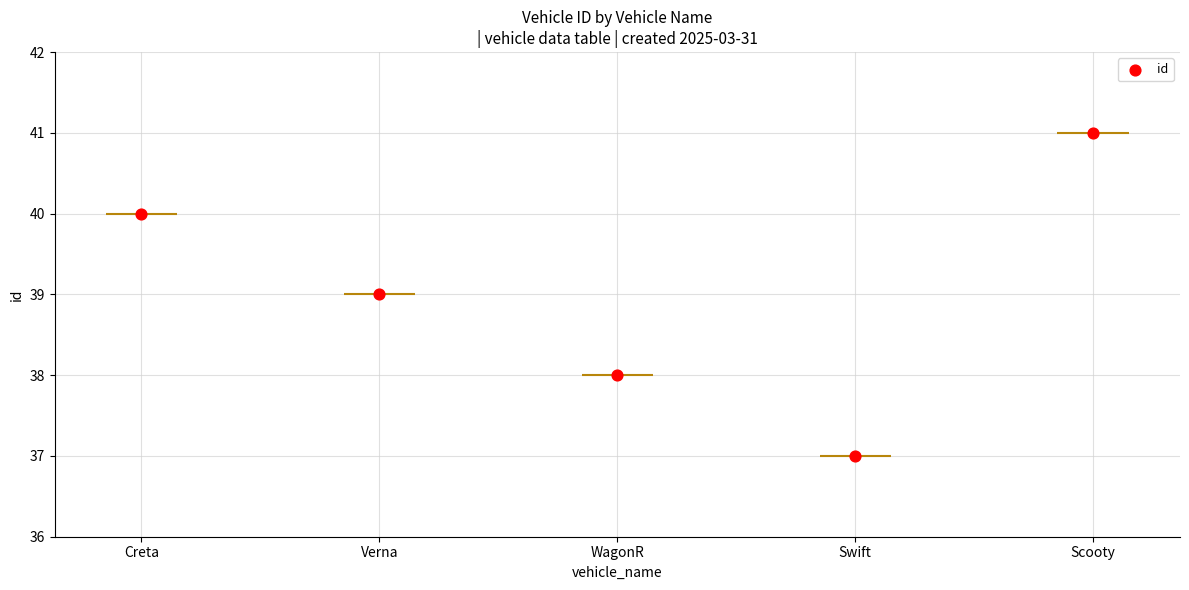

Between Scooty and WagonR, which is larger?

Scooty